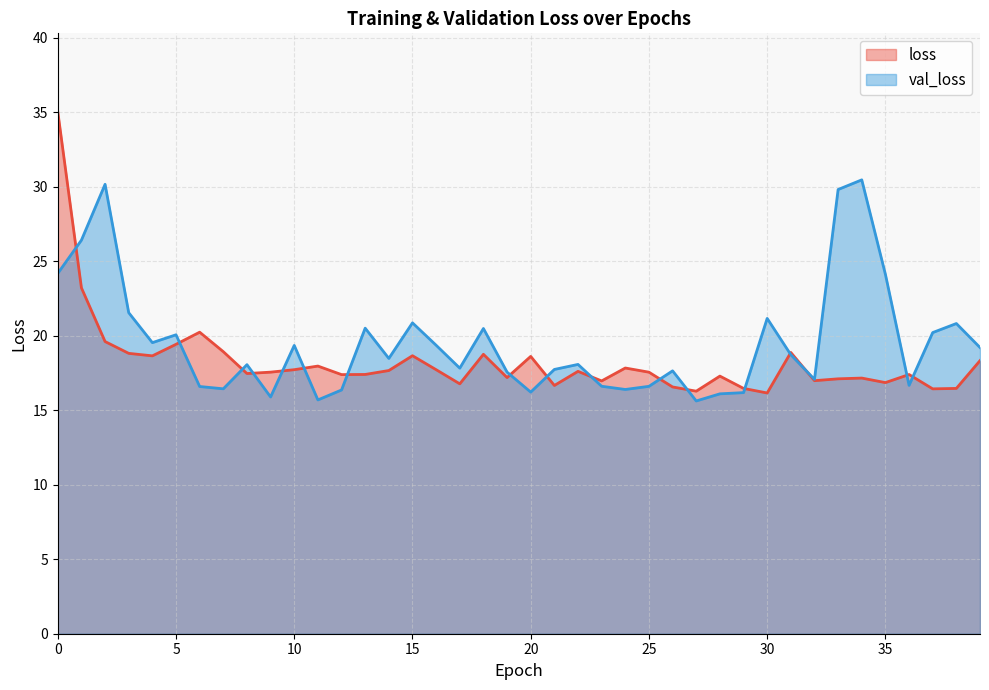

True or false: loss and val_loss cross at least once.

True